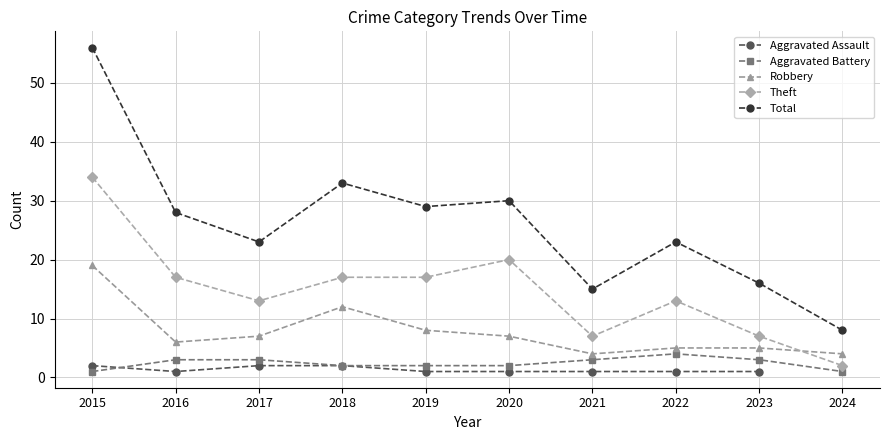

What is the difference between the maximum and minimum values in the Aggravated Battery series?

3